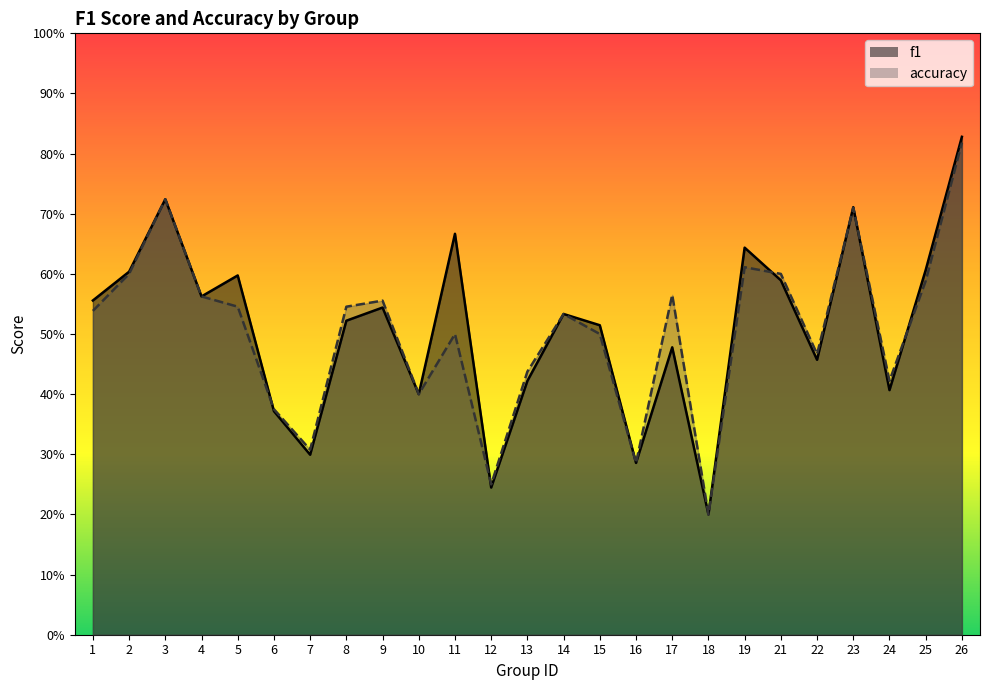

Read the accuracy value at 8.

0.5